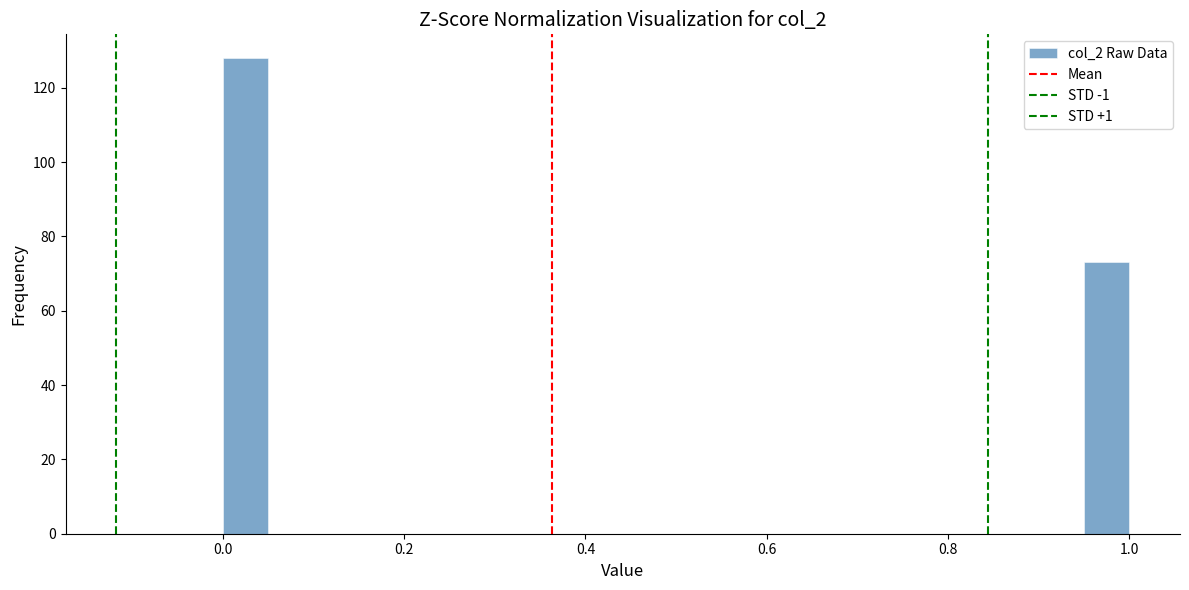

Read against the x-axis, roughly where is the centre of the tallest bar?

0.02